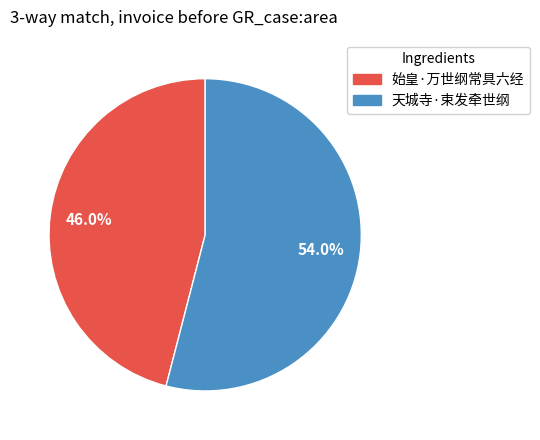

To the nearest percent, what percentage of the pie is 天城寺·束发牵世纲?

54%